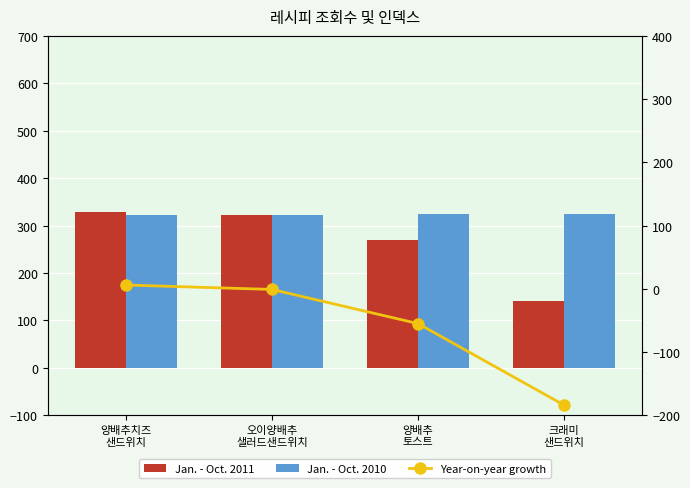

Reading left to right, list all the values displayed in this chart.

Jan. - Oct. 2011: 양배추치즈
샌드위치=328	오이양배추
샐러드샌드위치=322	양배추
토스트=269	크래미
샌드위치=141
Jan. - Oct. 2010: 양배추치즈
샌드위치=322	오이양배추
샐러드샌드위치=323	양배추
토스트=324	크래미
샌드위치=325
Year-on-year growth: 양배추치즈
샌드위치=6	오이양배추
샐러드샌드위치=-1	양배추
토스트=-55	크래미
샌드위치=-184